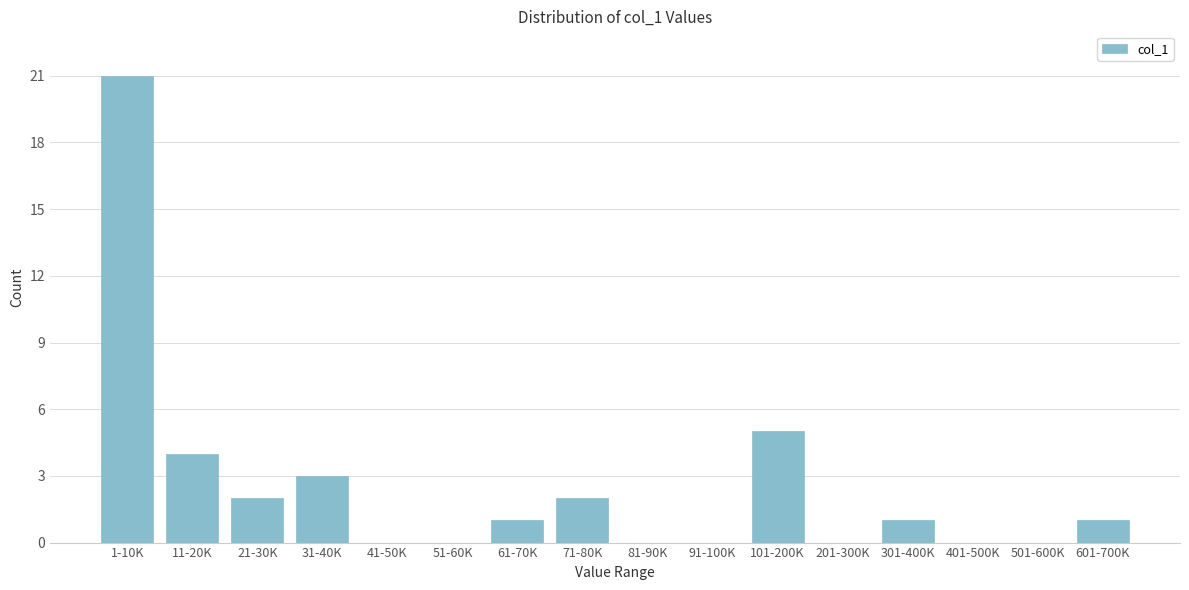

Reading left to right, what are all the values shown in this chart?

1-10K=21	11-20K=4	21-30K=2	31-40K=3	41-50K=0	51-60K=0	61-70K=1	71-80K=2	81-90K=0	91-100K=0	101-200K=5	201-300K=0	301-400K=1	401-500K=0	501-600K=0	601-700K=1